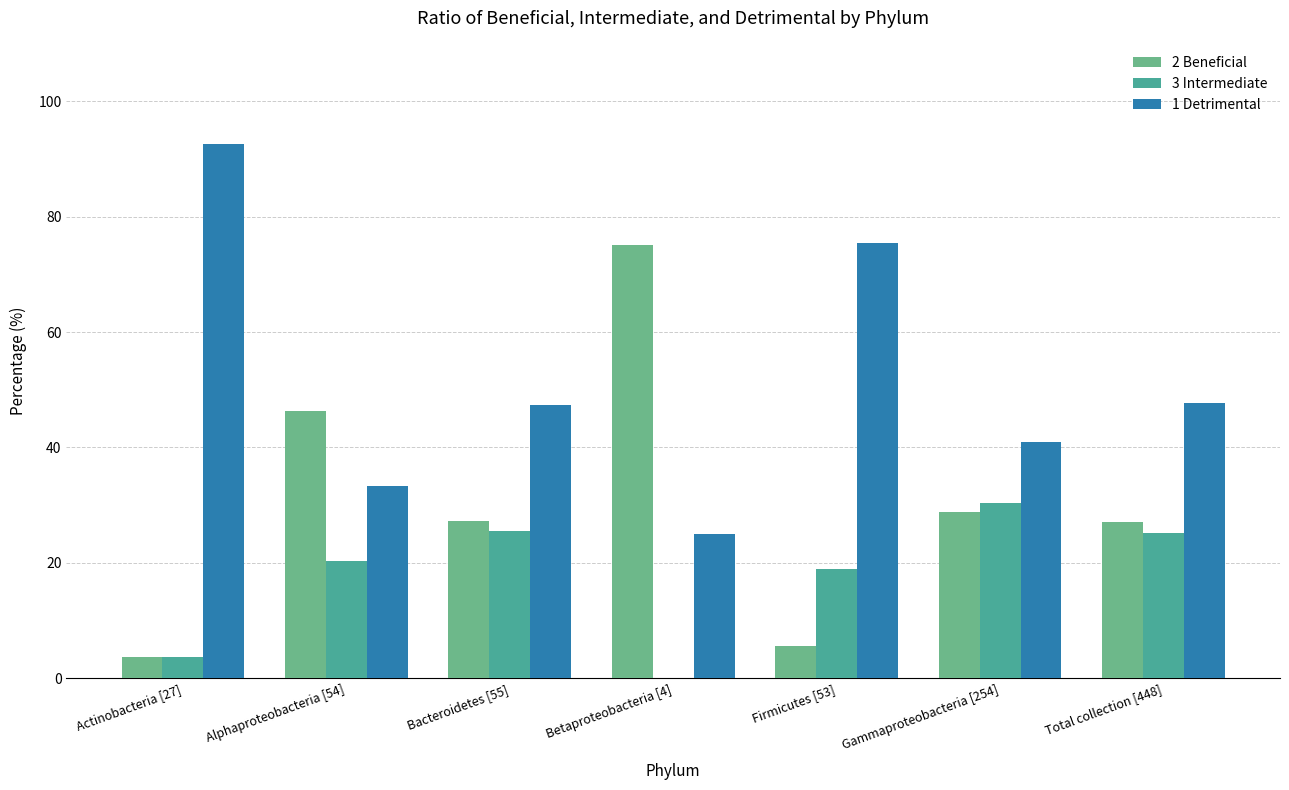

True or false: 1 Detrimental has a value of 31.6 at Bacteroidetes [55].

False